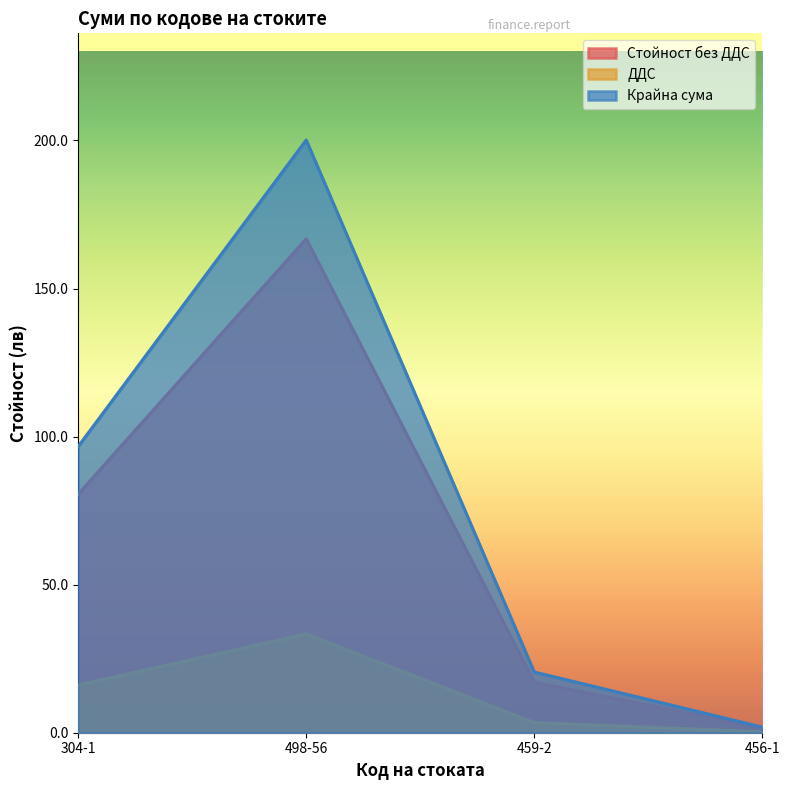

How many lines are shown in the chart?

3